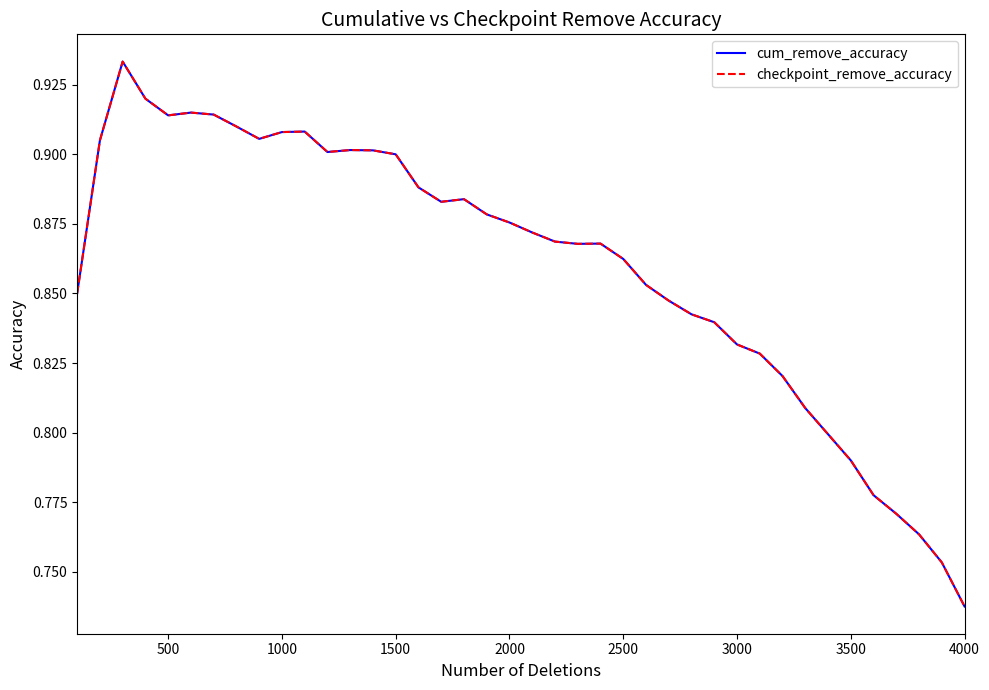

Is this an area chart (filled region under the line)?

No